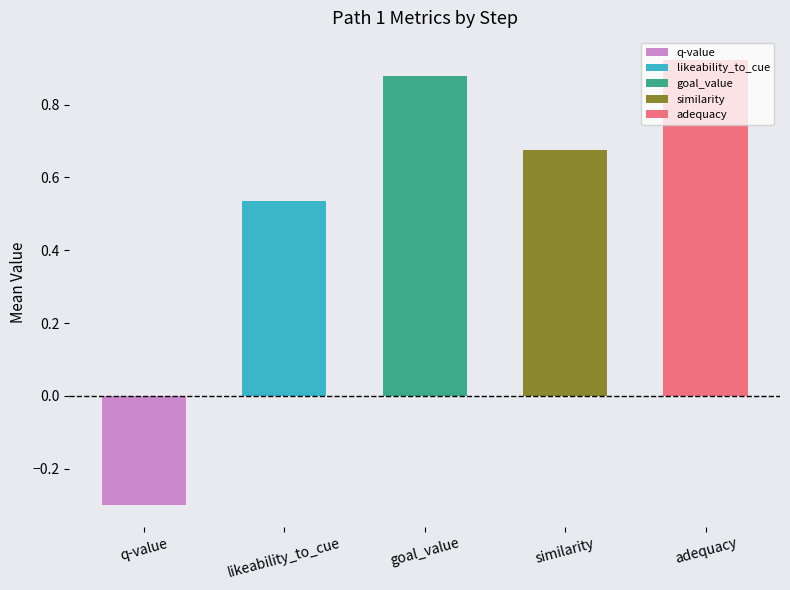

What is the change in value from q-value to adequacy?

+1.2